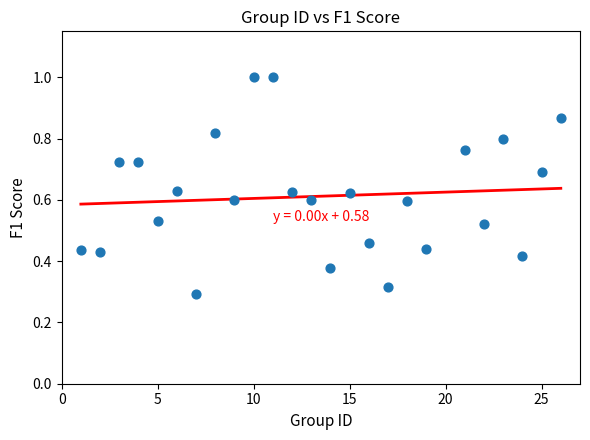

What is the range of X values (max minus min)?

25.0